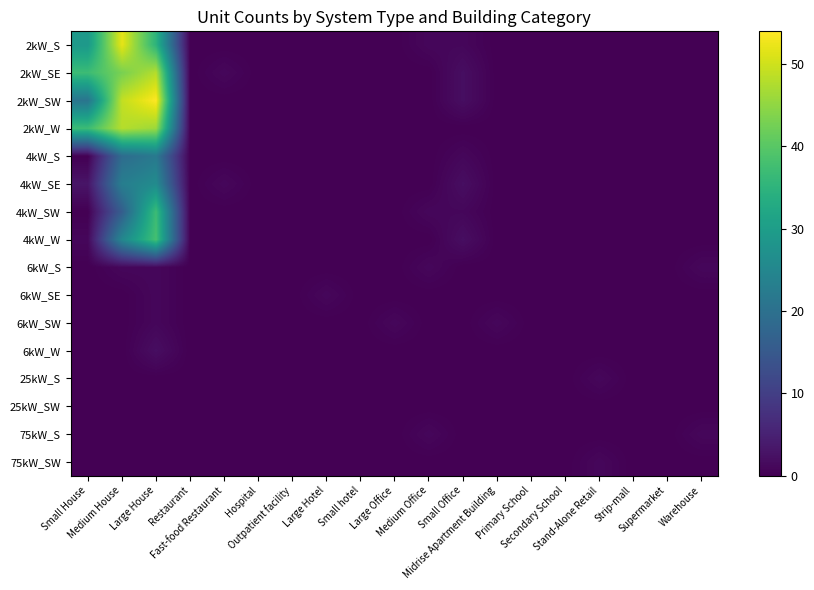

At which category is the sum across all series the highest?

Large House